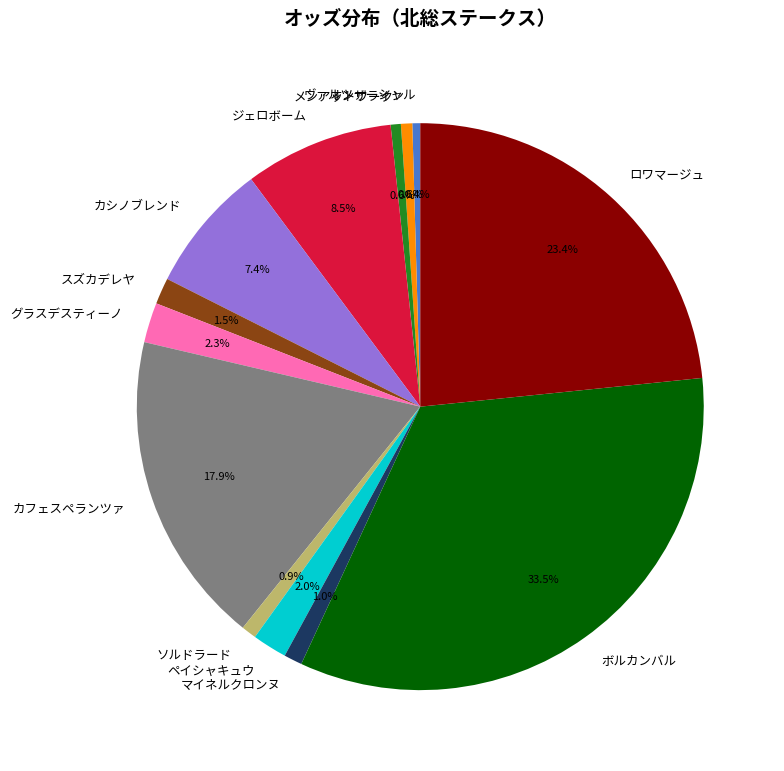

Is it true that ペイシャキュウ is 9% of the pie?

False